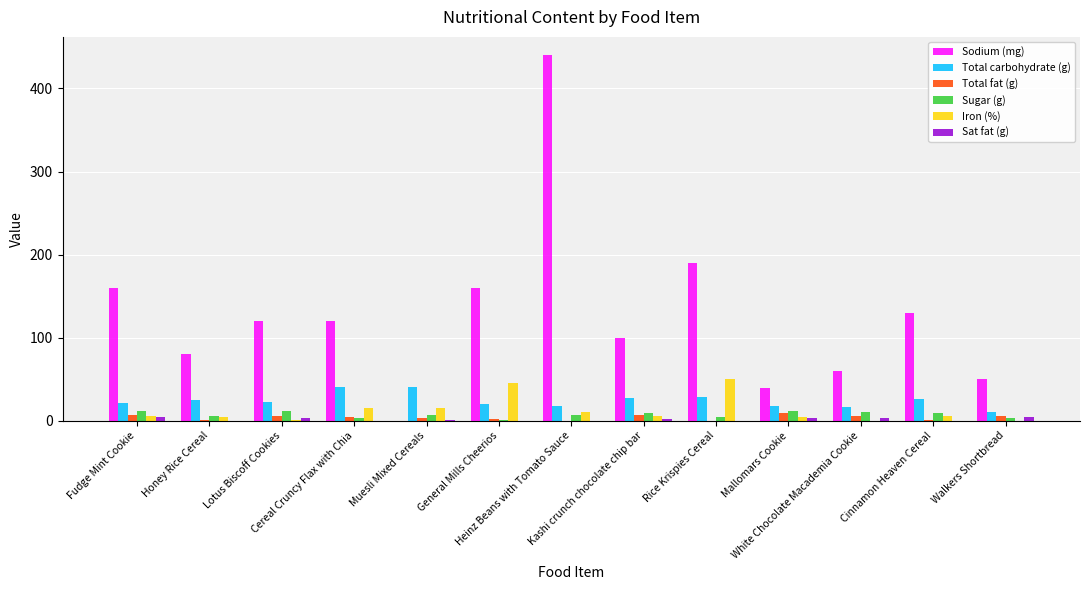

What is the highest value of the Sodium (mg) series?

440.0